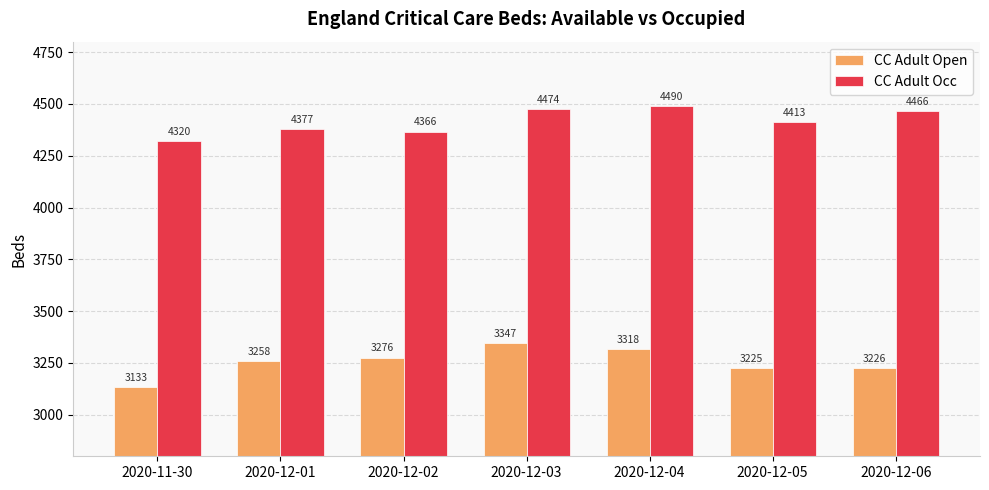

Rank the series by their maximum value, from highest to lowest.

CC Adult Occ, CC Adult Open